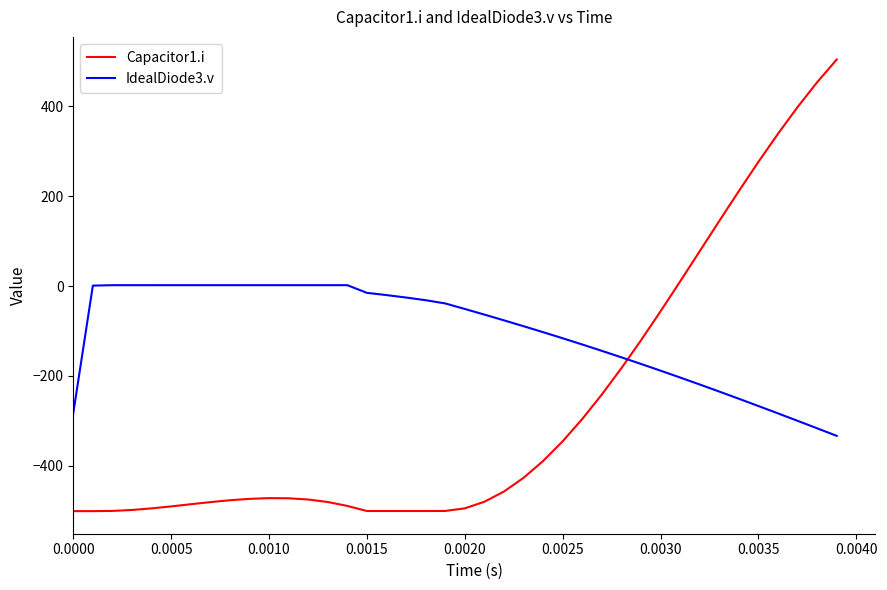

Rank the series by their average value, from highest to lowest.

IdealDiode3.v, Capacitor1.i